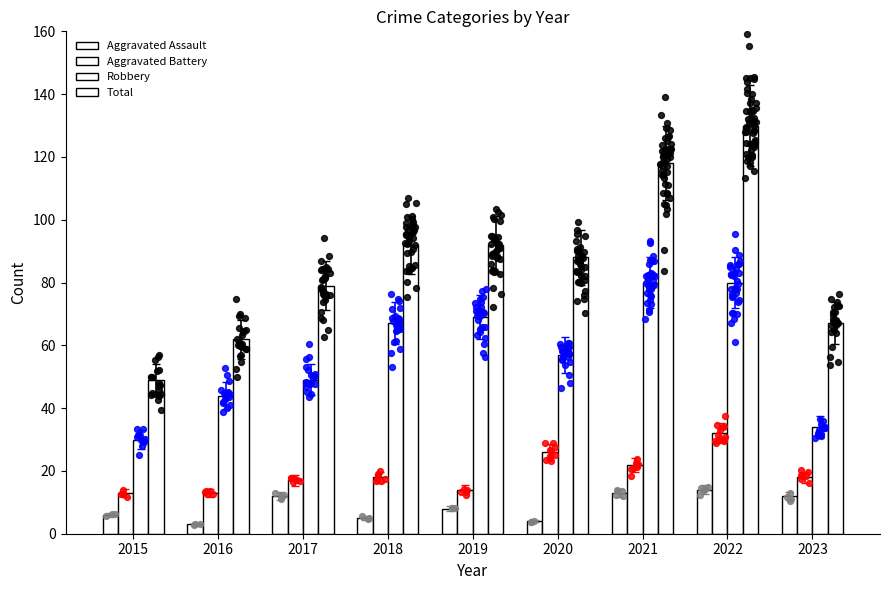

Which series reaches the minimum Y coordinate?

Aggravated Assault